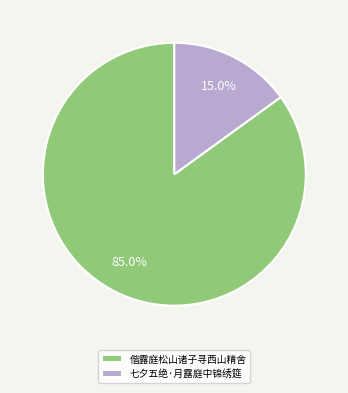

To the nearest percent, what is the difference between the 偕露庭松山诸子寻西山精舍 and 七夕五绝·月露庭中锦绣筵 slice percentages?

70%